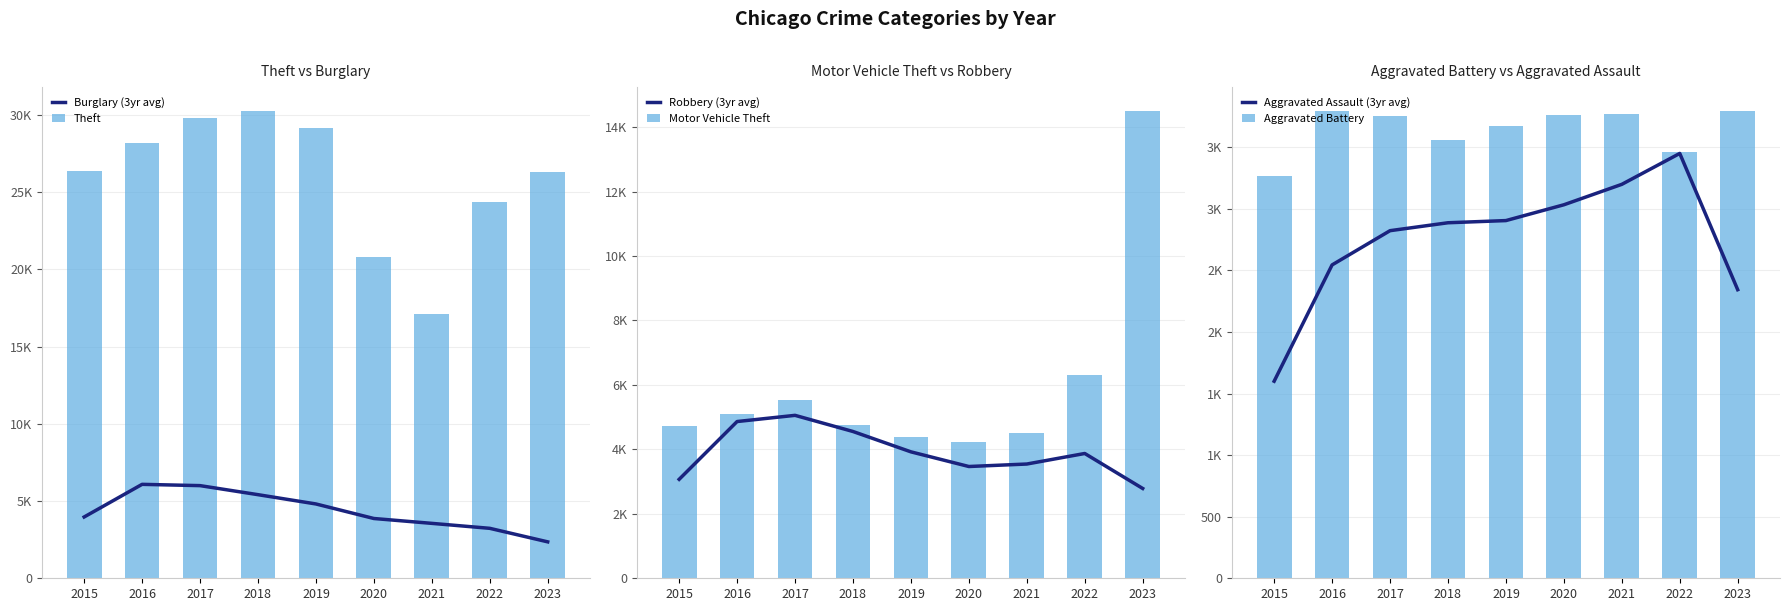

What is the minimum value shown in the chart?

1600.3